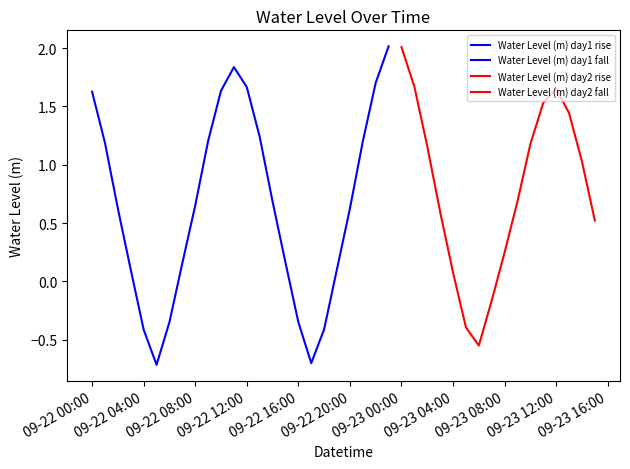

The value at 2024-09-22 20:00:00 is 0.6. True or false?

True